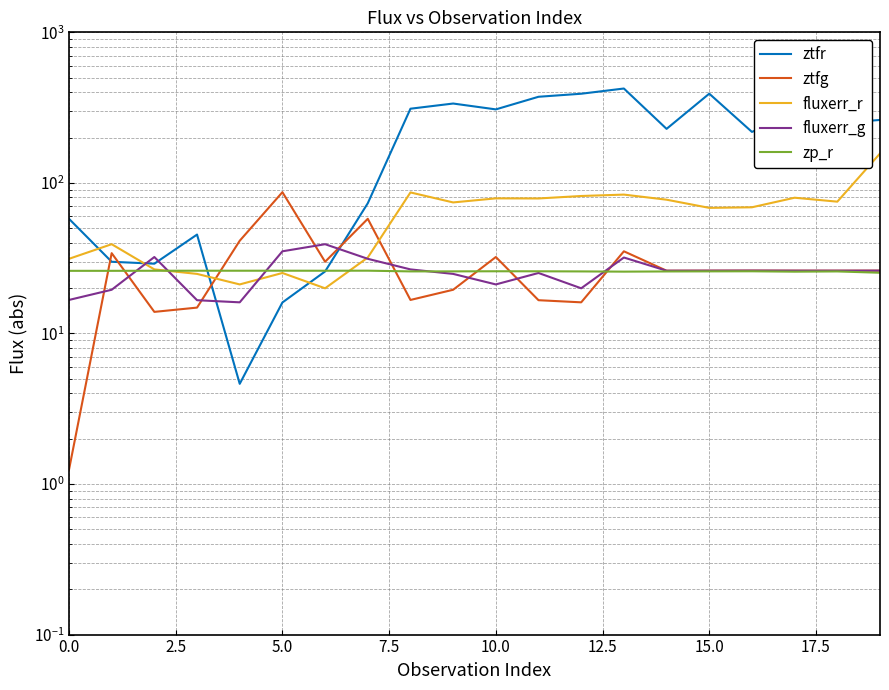

In zp_r, how many points are higher than both neighbors (excluding endpoints)?

6